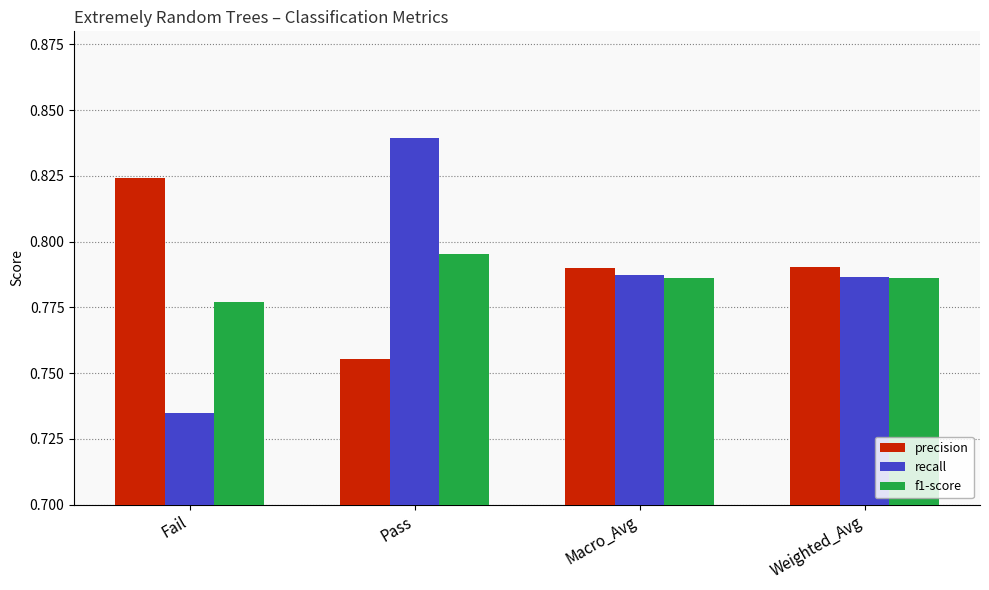

Rank the series by their maximum value, from lowest to highest.

f1-score, precision, recall